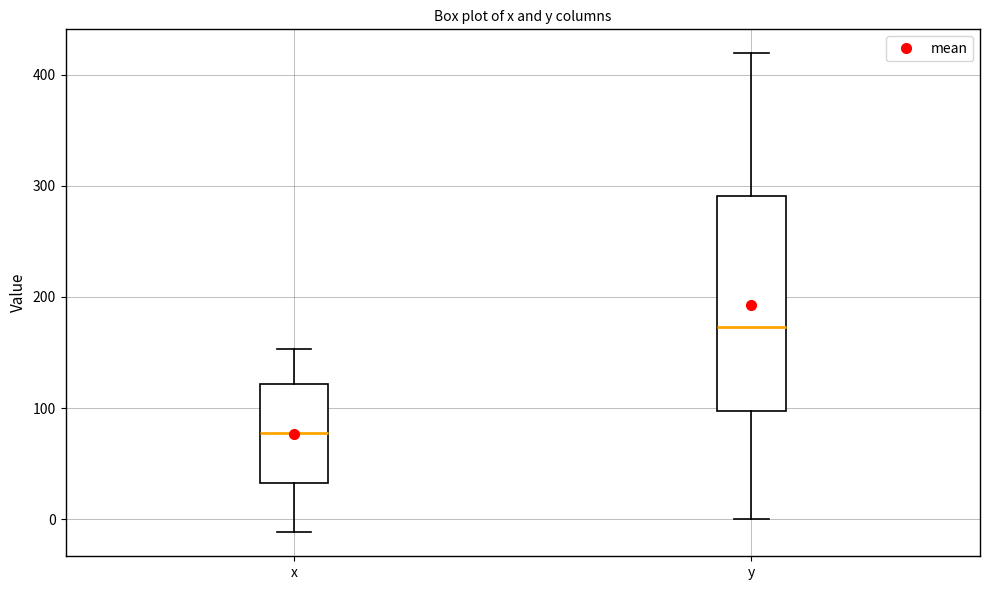

Reading left to right, read every box against the y-axis: the position of its median line, the range the box covers, and the ends of its whiskers. The values are not printed on the chart, so give them approximately, as read against the axis.

x: median 80, box 30 to 120, whiskers -10 to 150
y: median 170, box 100 to 290, whiskers 0 to 420